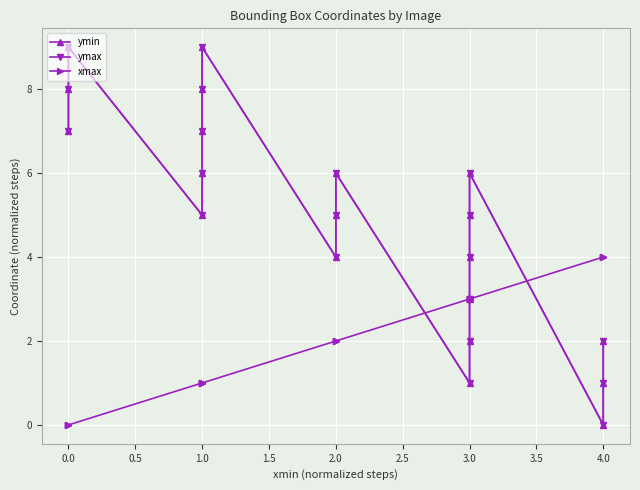

How many data points in xmax are less than 2?

8